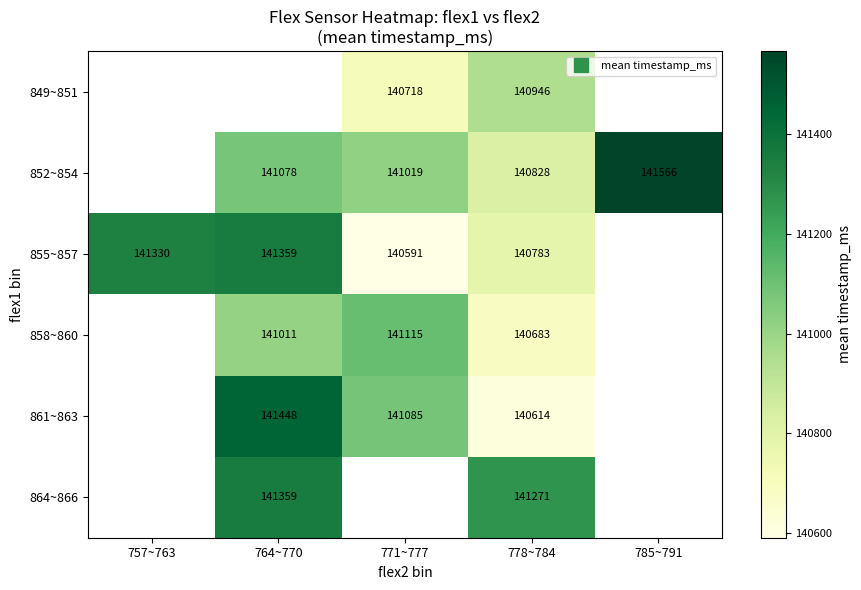

What is the smallest value displayed?

140591.0